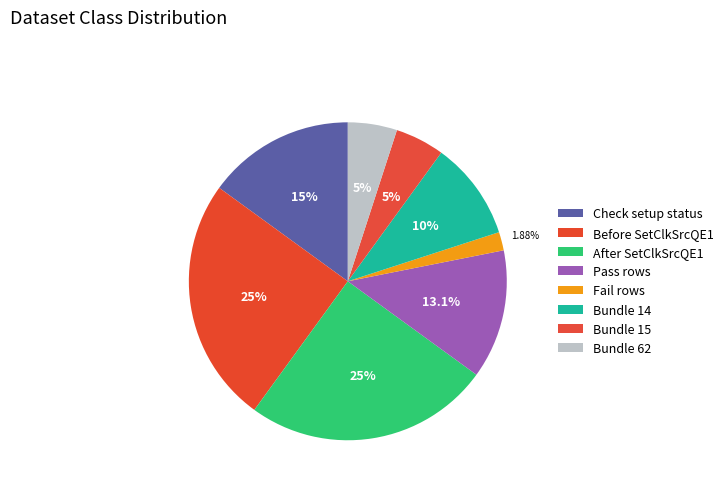

Count the number of slices in the pie.

8